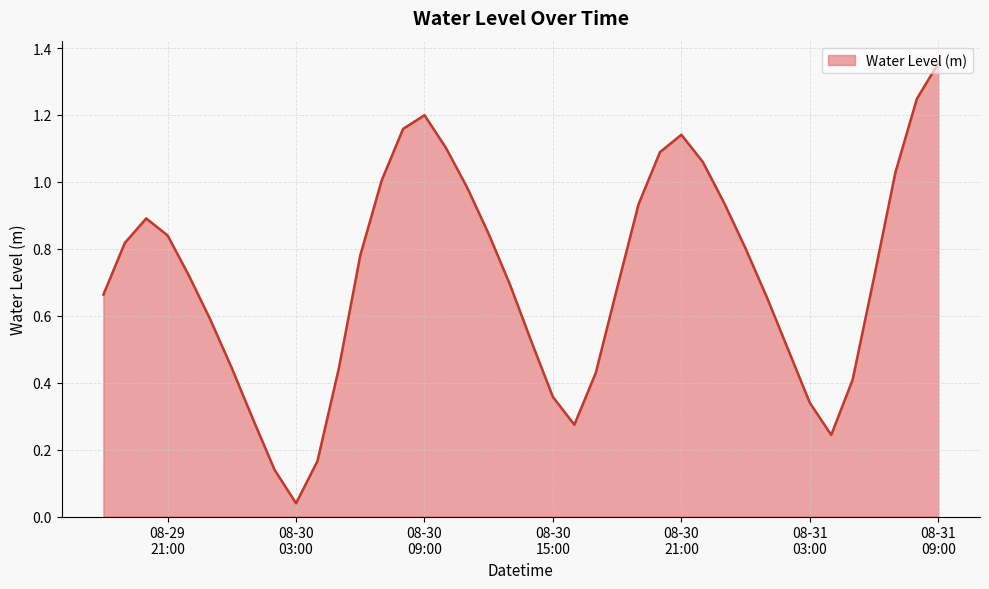

Rank the categories by value from lowest to highest.

2023-08-30 03:00:00, 2023-08-30 02:00:00, 2023-08-30 04:00:00, 2023-08-31 04:00:00, 2023-08-30 16:00:00, 2023-08-30 01:00:00, 2023-08-31 03:00:00, 2023-08-30 15:00:00, 2023-08-31 05:00:00, 2023-08-30 17:00:00, 2023-08-30 00:00:00, 2023-08-30 05:00:00, 2023-08-31 02:00:00, 2023-08-30 14:00:00, 2023-08-29 23:00:00, 2023-08-31 01:00:00, 2023-08-29 18:00:00, 2023-08-30 18:00:00, 2023-08-30 13:00:00, 2023-08-31 06:00:00, 2023-08-29 22:00:00, 2023-08-30 06:00:00, 2023-08-31 00:00:00, 2023-08-29 19:00:00, 2023-08-29 21:00:00, 2023-08-30 12:00:00, 2023-08-29 20:00:00, 2023-08-30 19:00:00, 2023-08-30 23:00:00, 2023-08-30 11:00:00, 2023-08-30 07:00:00, 2023-08-31 07:00:00, 2023-08-30 22:00:00, 2023-08-30 20:00:00, 2023-08-30 10:00:00, 2023-08-30 21:00:00, 2023-08-30 08:00:00, 2023-08-30 09:00:00, 2023-08-31 08:00:00, 2023-08-31 09:00:00